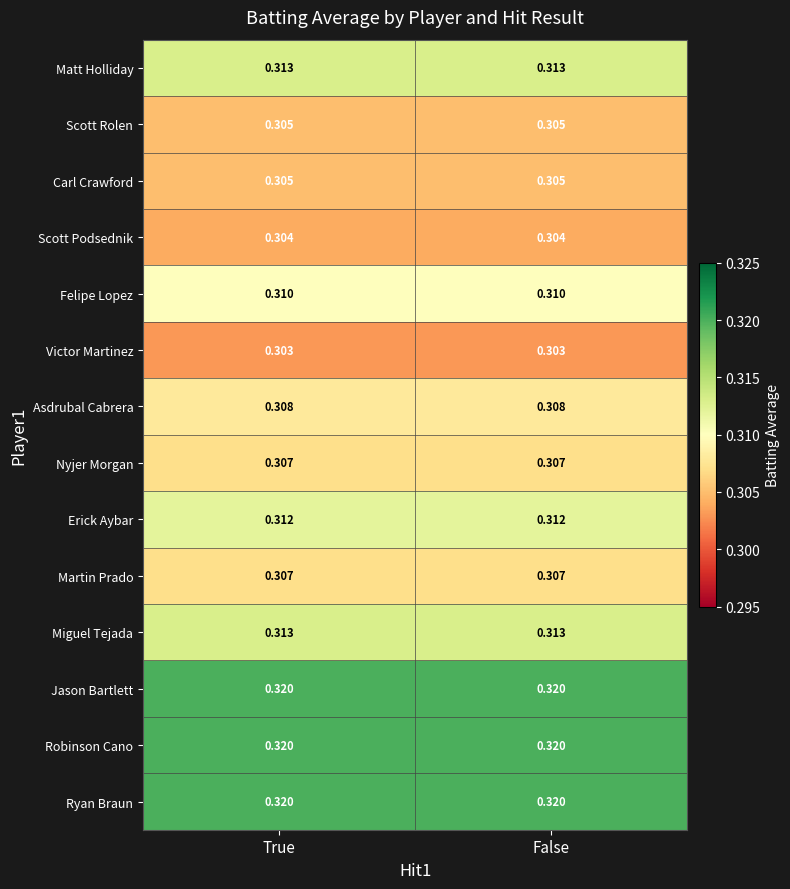

How many data points does each series have?

2